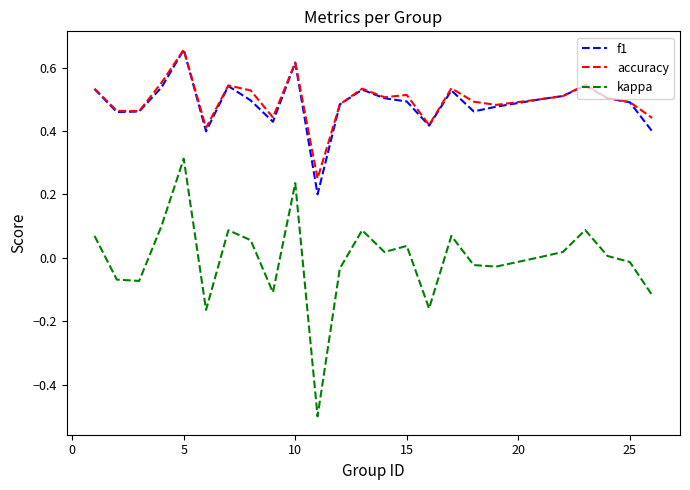

True or false: kappa and accuracy intersect in this chart.

False